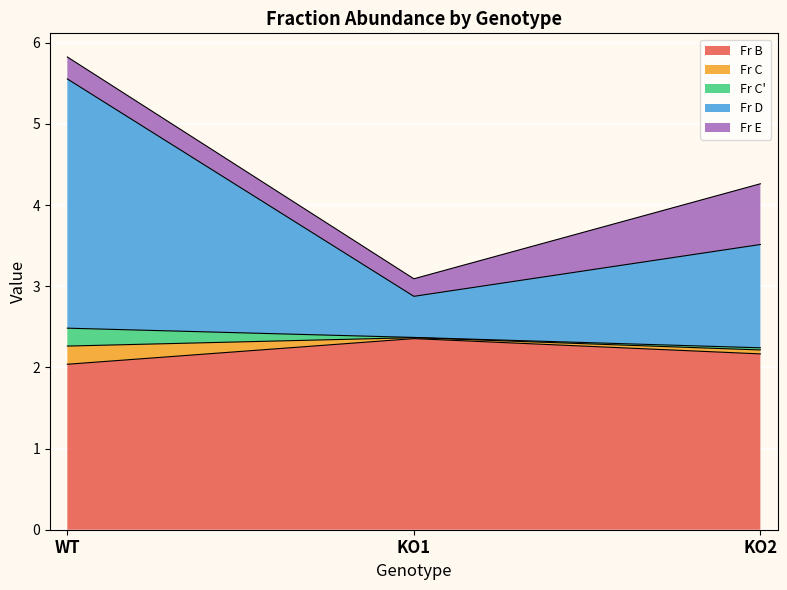

At which category is the sum across all series the highest?

WT